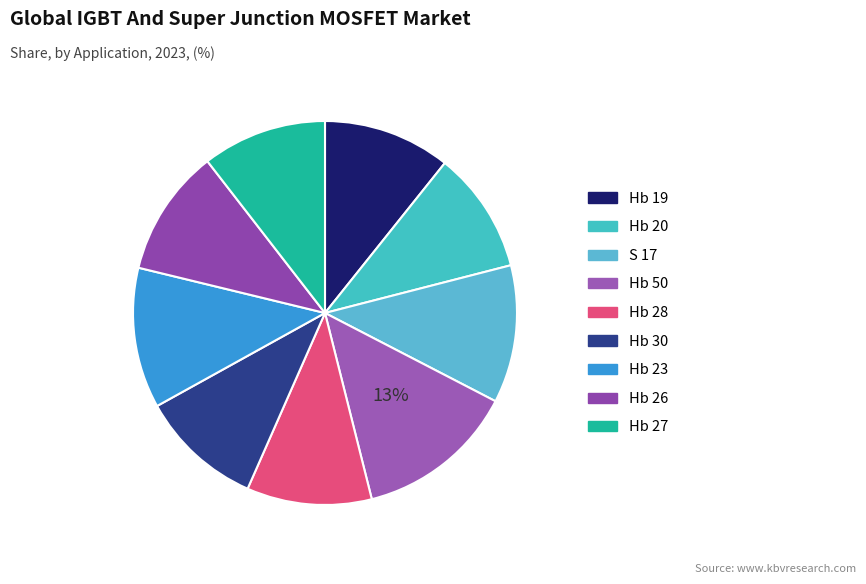

To the nearest percent, what percentage of the pie is S 17?

12%